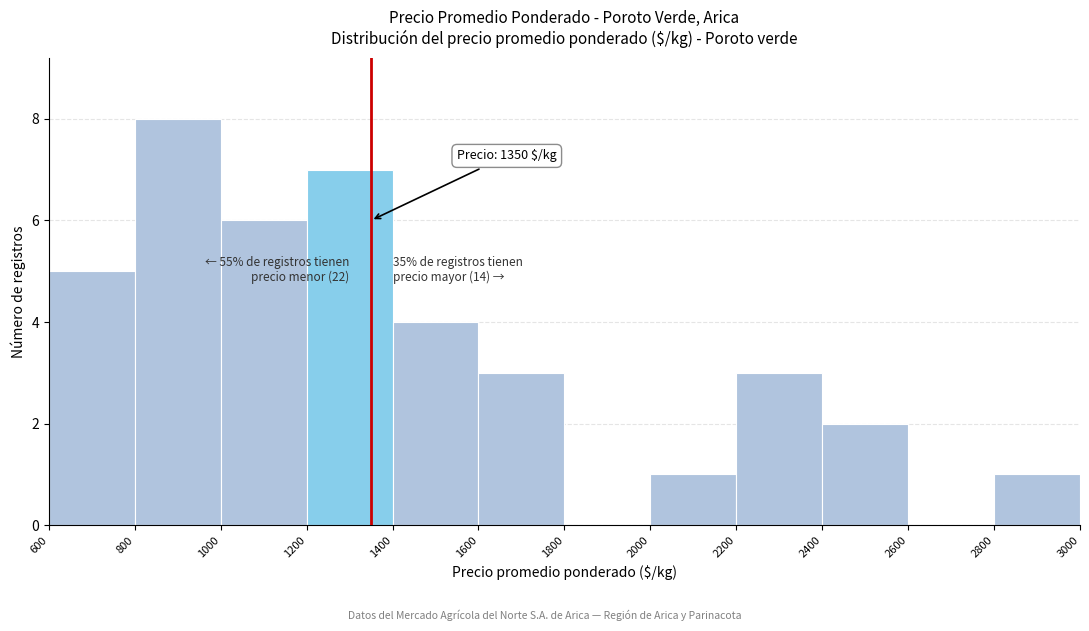

Which range on the x-axis has the tallest bar?

800 to 1000